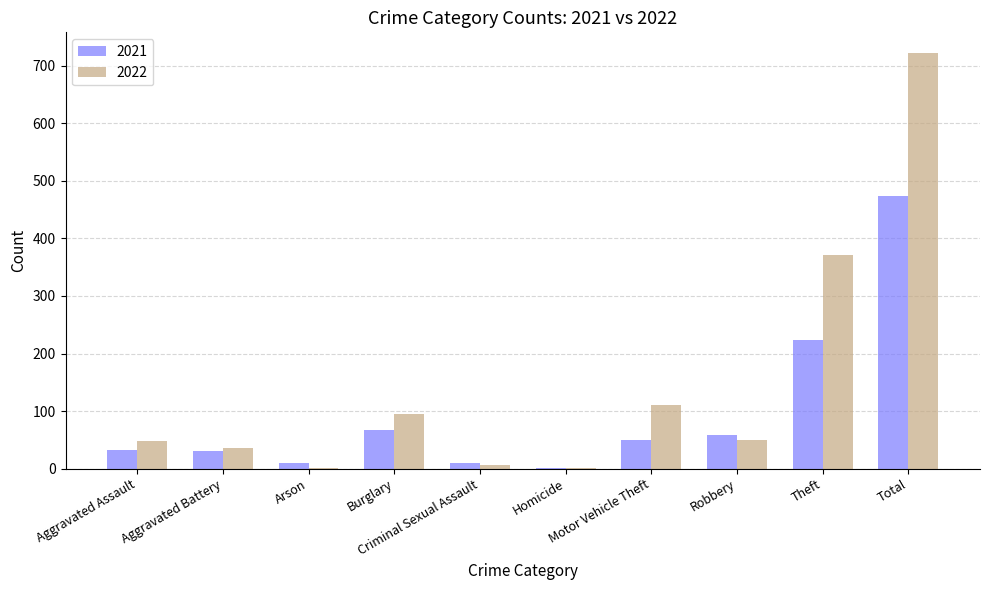

True or false: 2021 has a value of 32 at Aggravated Assault.

True